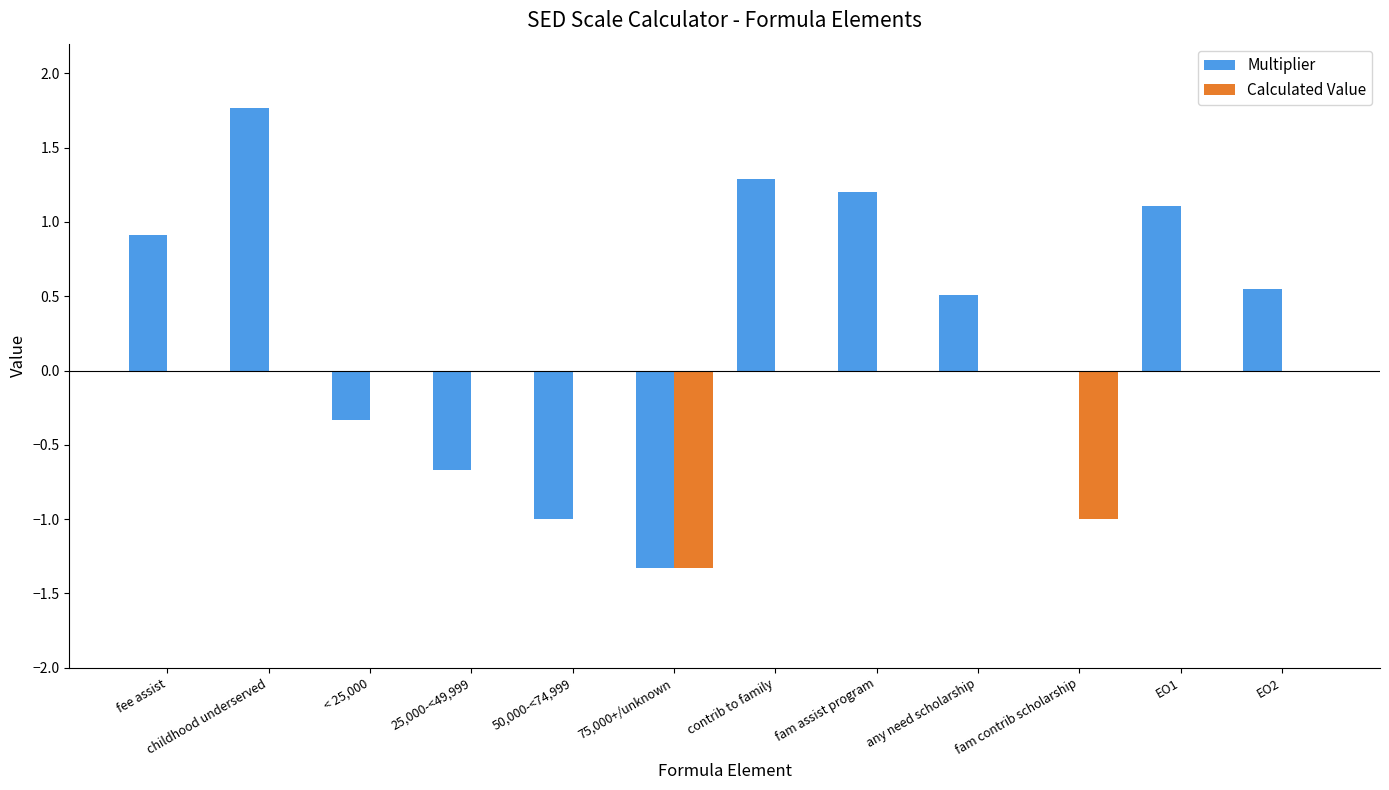

What is the sum of the Multiplier values at EO2 and fee assist?

1.5